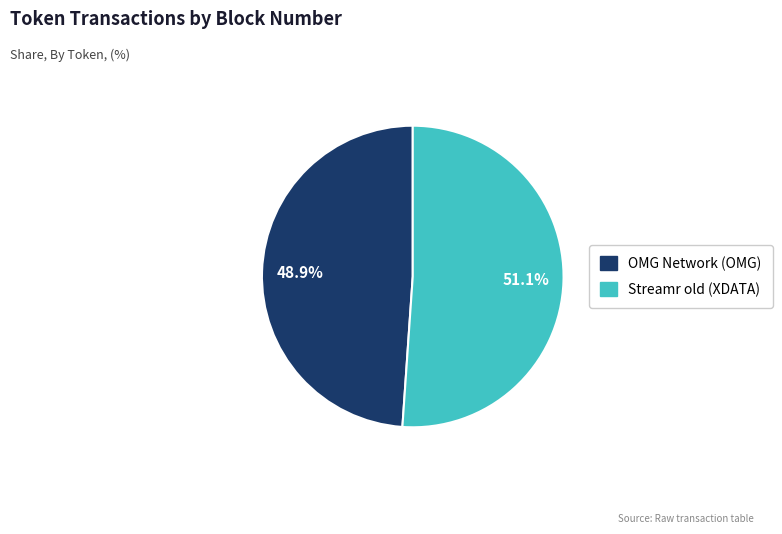

What is the smallest slice in the pie chart?

OMG Network (OMG)